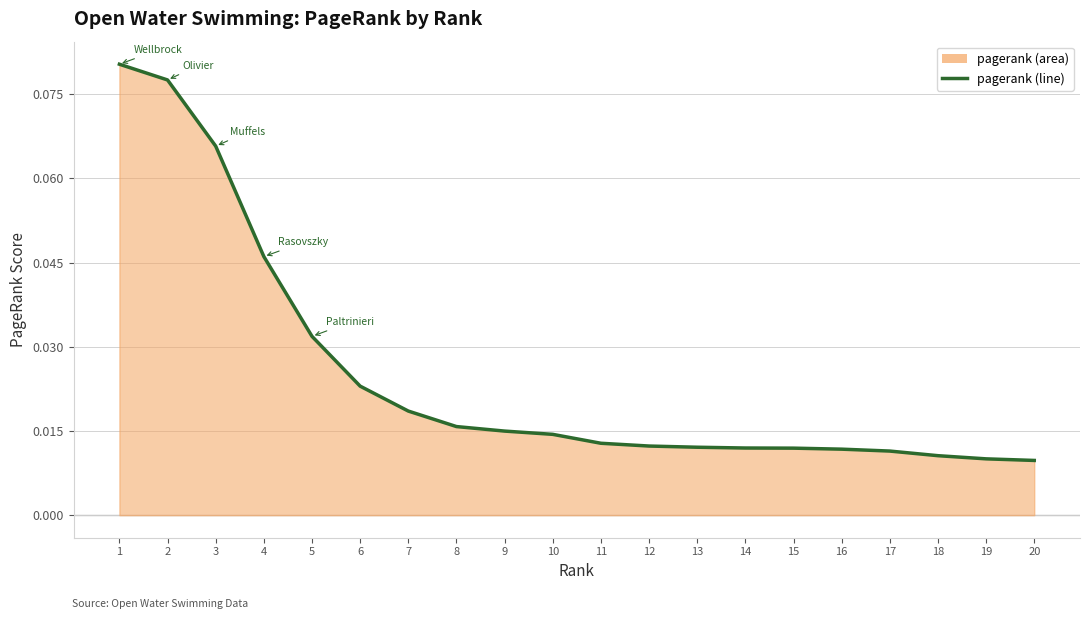

List the labels in order of value, largest first.

1, 2, 3, 4, 5, 6, 7, 8, 9, 10, 11, 12, 13, 14, 15, 16, 17, 18, 19, 20